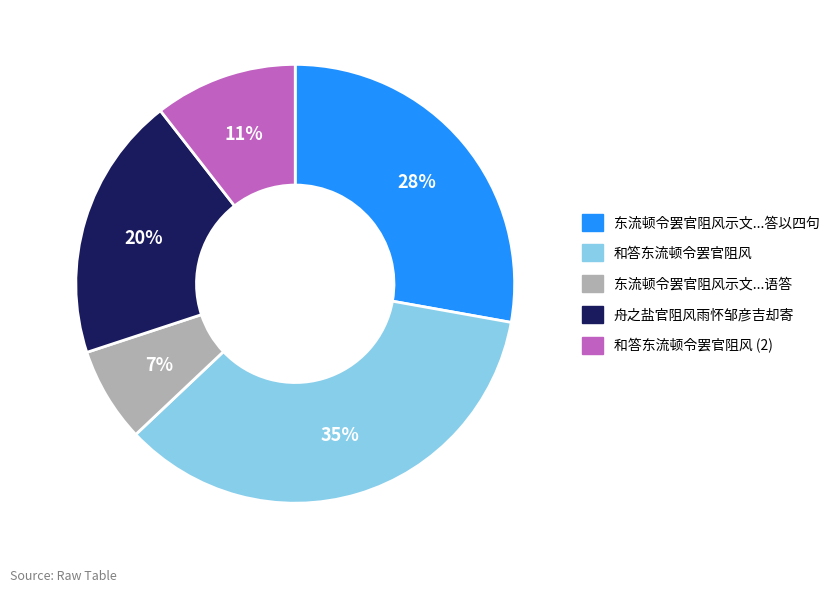

Is there any slice that represents more than half of the pie?

No